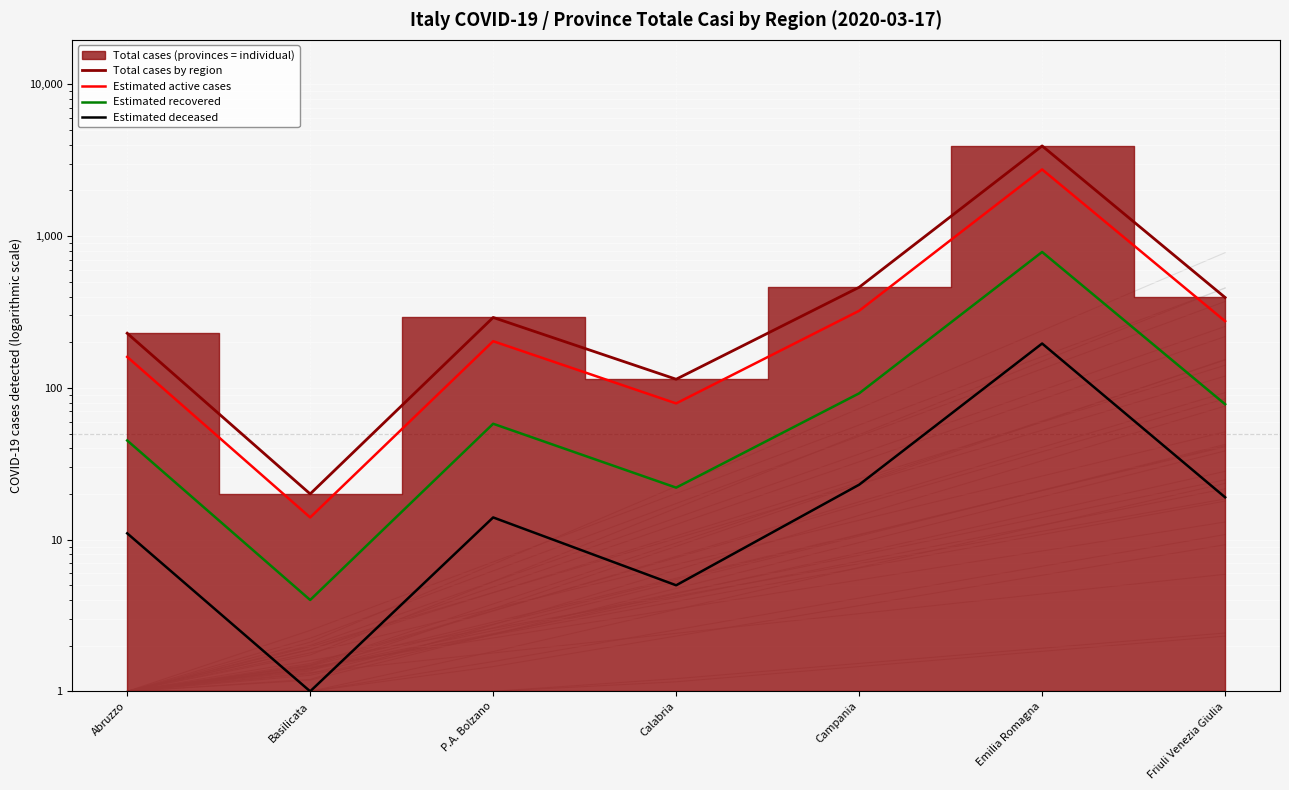

The value of Estimated recovered at Campania is 92. True or false?

True